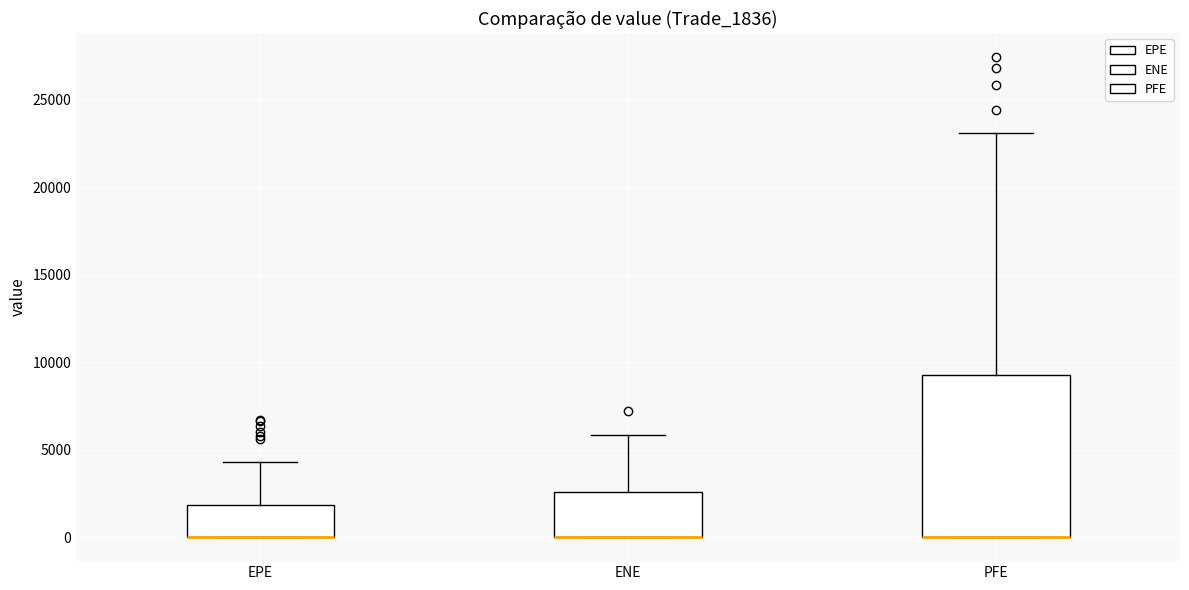

Reading left to right, transcribe this box plot: for each box, give where its median line is, the range the box spans, and where its two whiskers end, as read against the y-axis. The values are not printed on the chart, so give them approximately, as read against the axis.

EPE: median 0 (drawn on the box's lower edge), box 0 to 2000, whiskers 0 to 4500
ENE: median 0 (drawn on the box's lower edge), box 0 to 2500, whiskers 0 to 6000
PFE: median 0 (drawn on the box's lower edge), box 0 to 9500, whiskers 0 to 23000